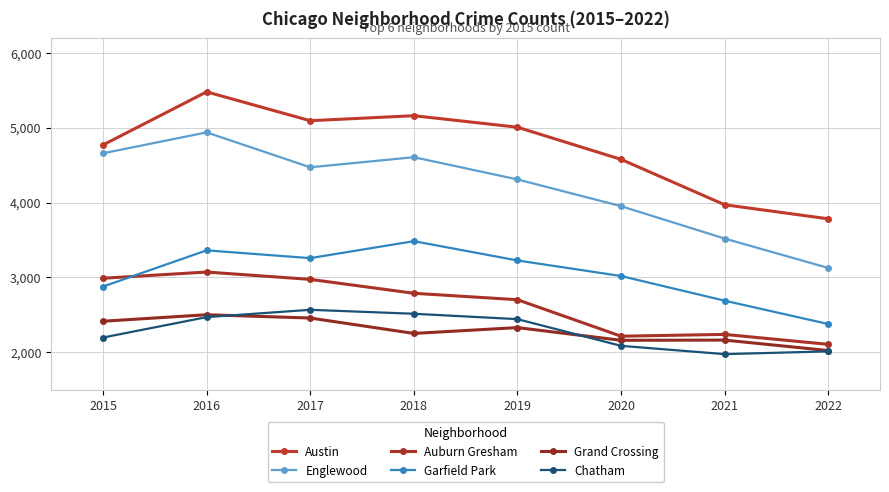

How many interior local valleys does the Auburn Gresham series have?

1